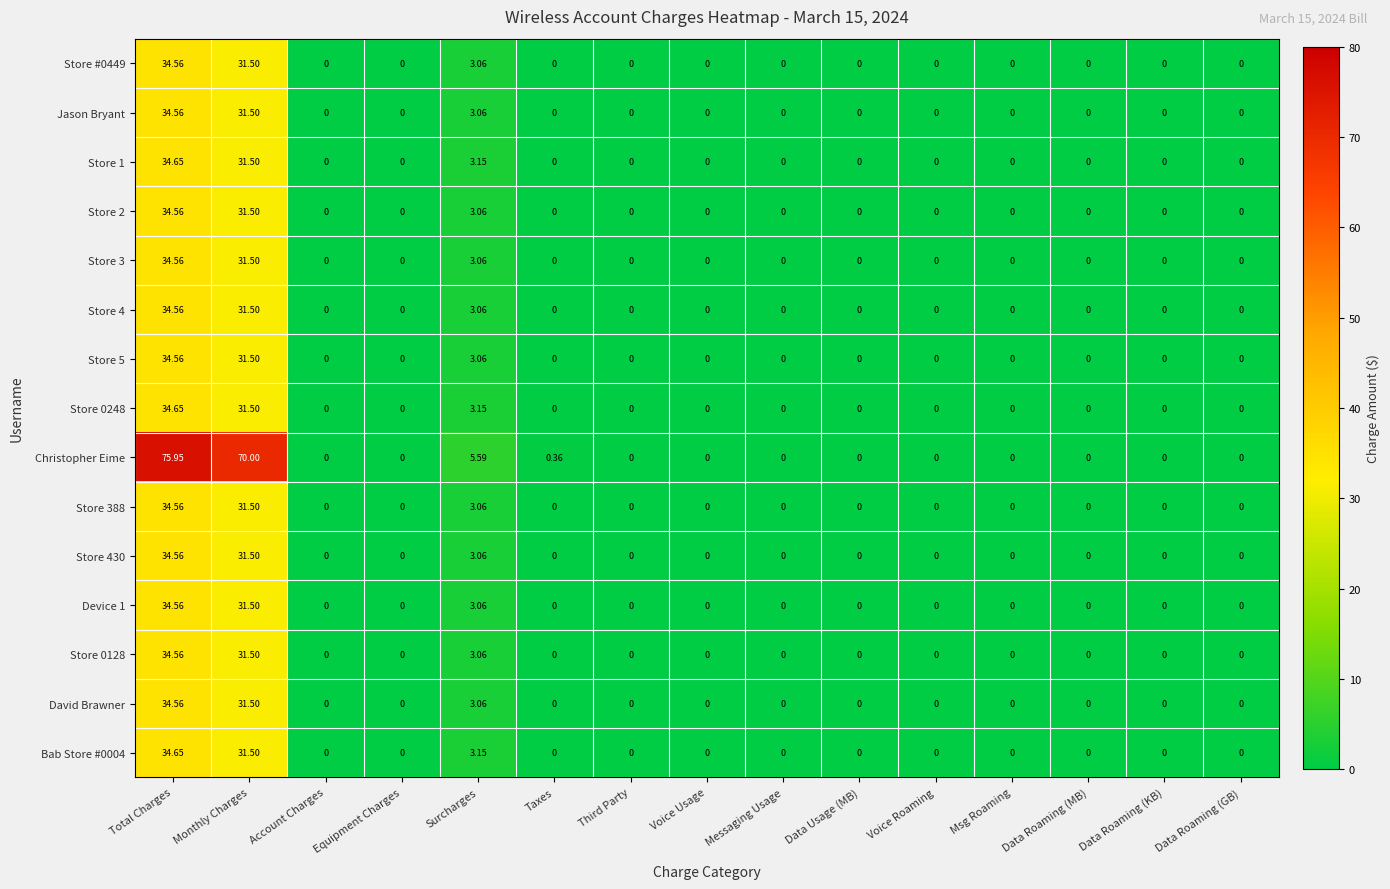

At how many categories does at least one series exceed 24?

2